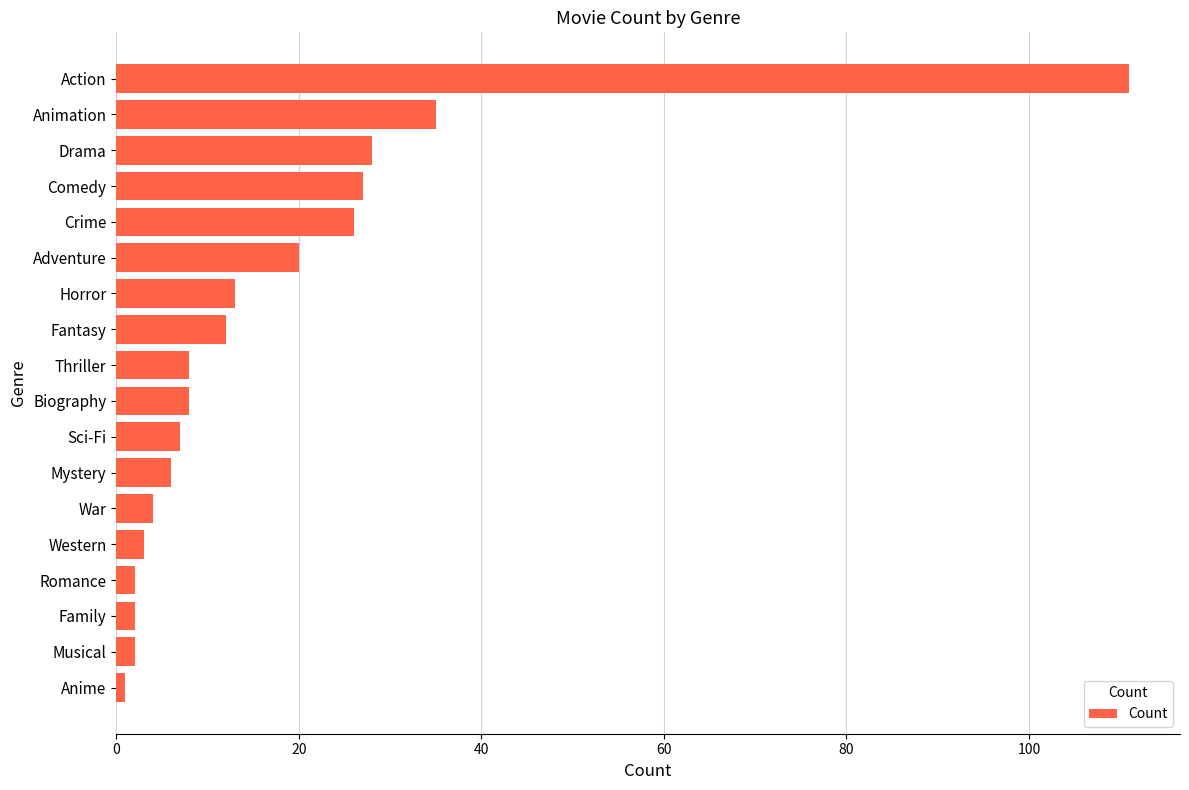

Which has a higher value, Family or Biography?

Biography